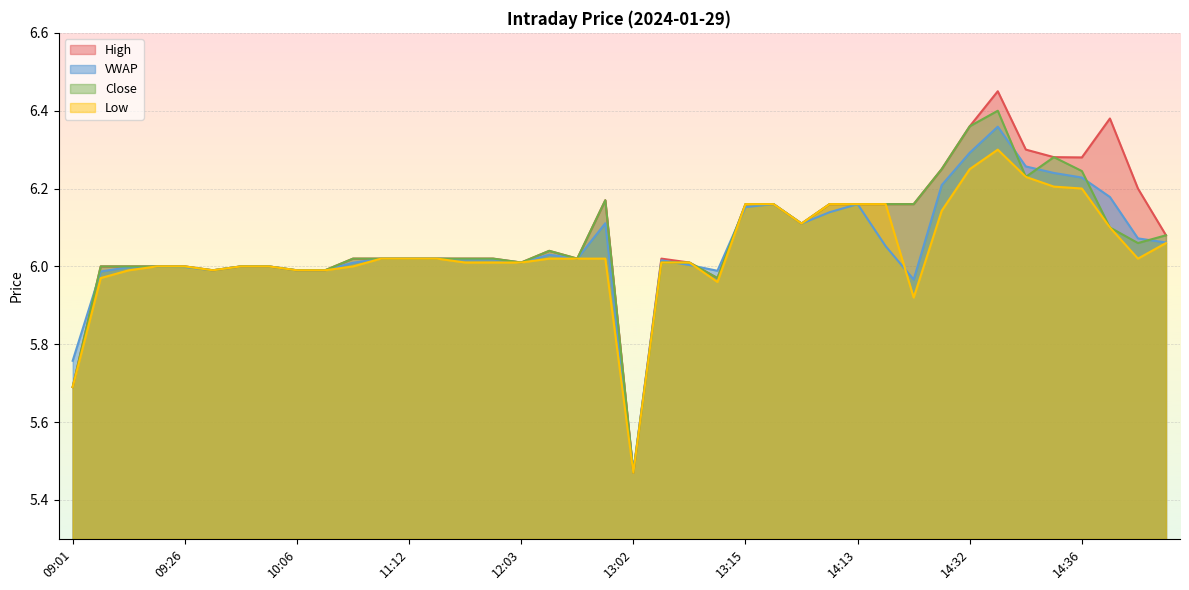

Is it true that c equals 6.0 at 09:14?

True